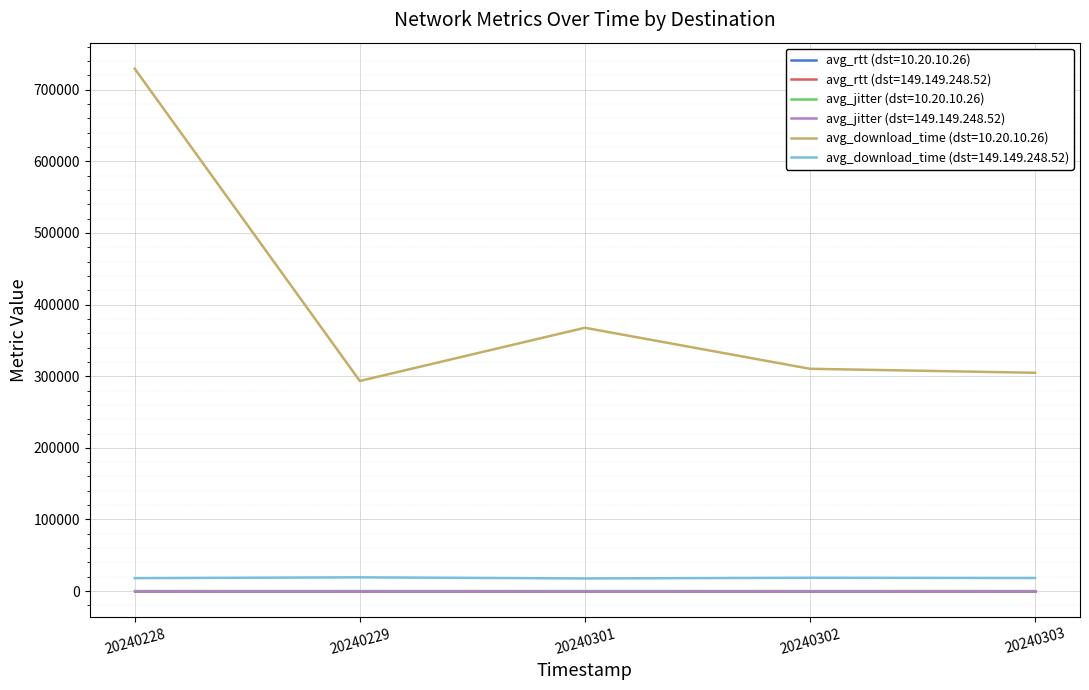

True or false: avg_rtt (dst=149.149.248.52) has a value of 0.0 at 20240301.

True